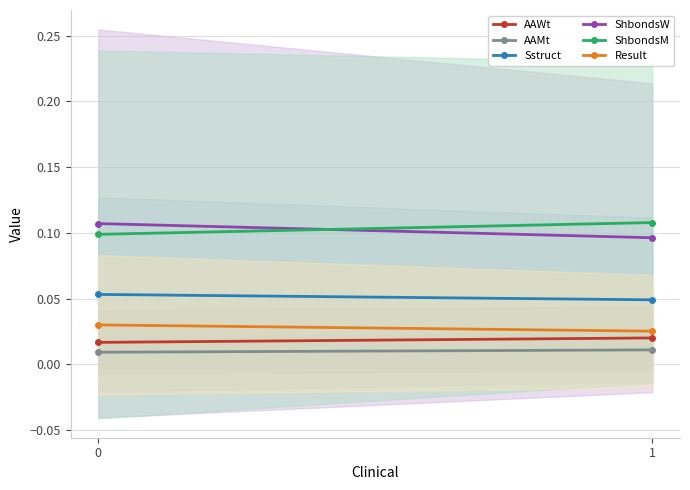

What is the sum of the Result values at 0 and 1?

0.1